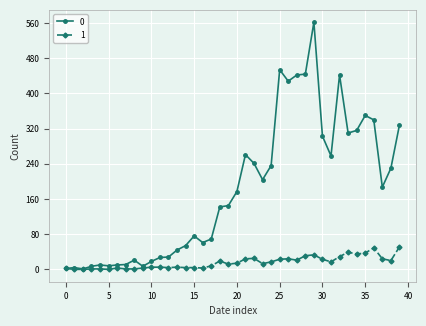

At how many categories does at least one series exceed 414?

6